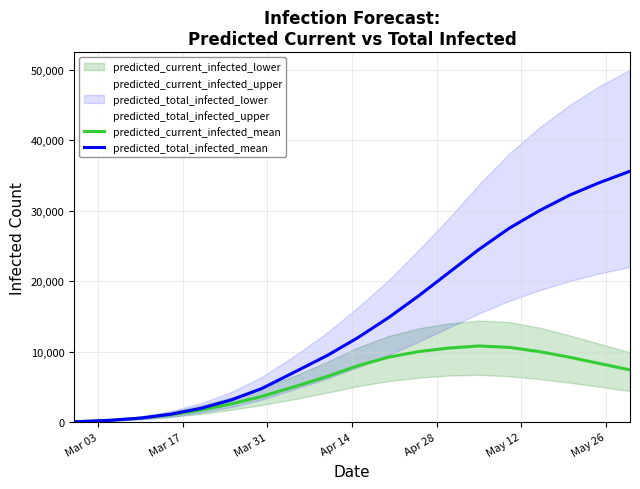

What is the highest value of the predicted_current_infected_mean series?

10800